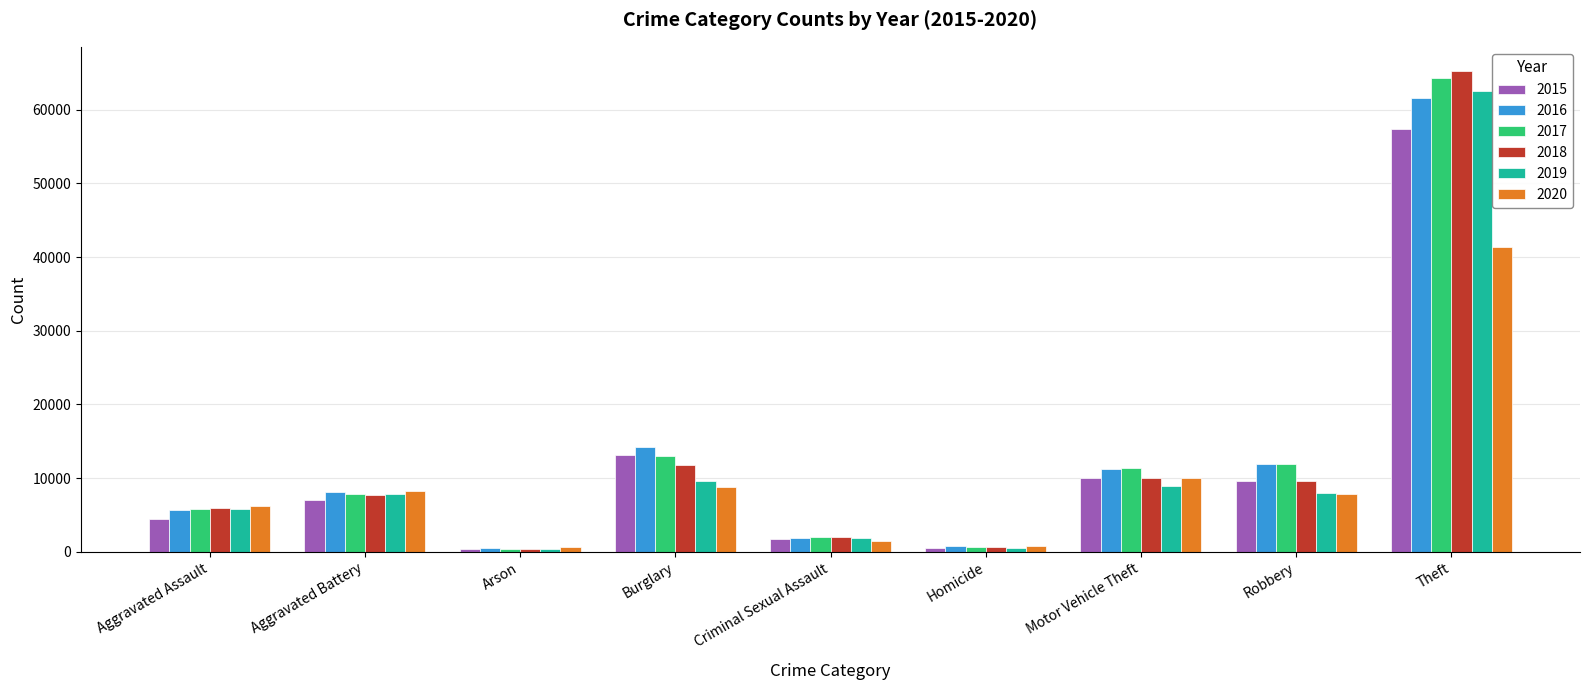

Between Burglary and Theft, which series saw the biggest shift?

2018